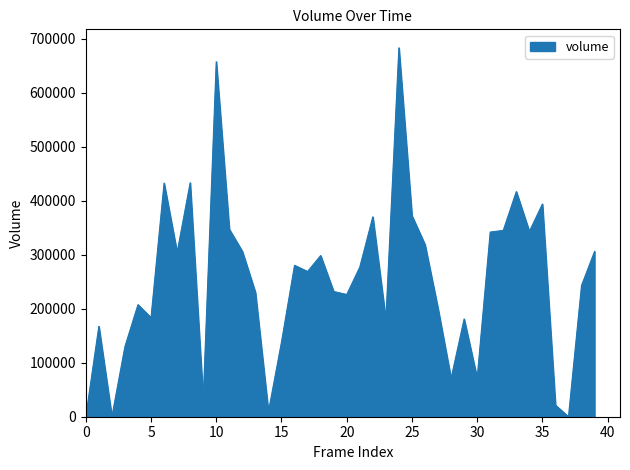

What is the maximum value shown in the chart?

683629.9